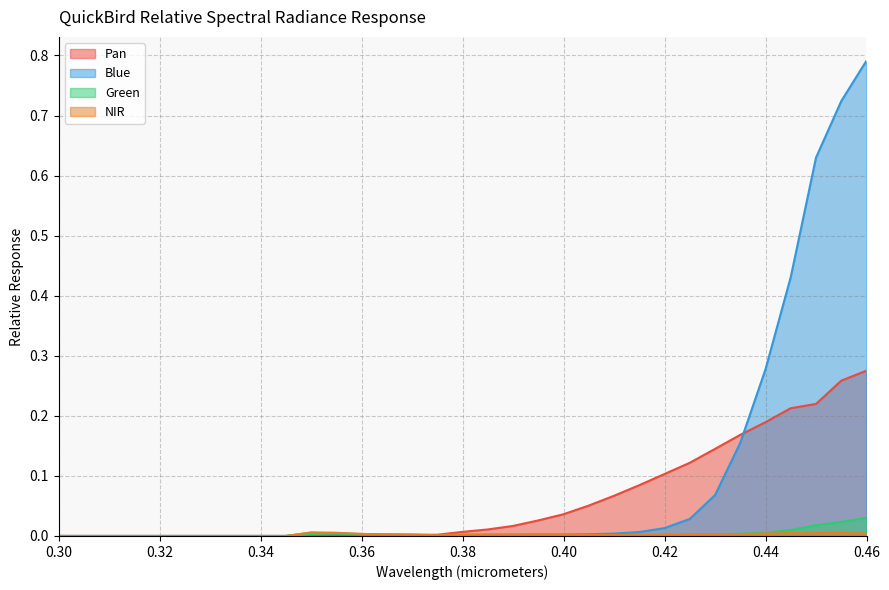

True or false: Blue and NIR intersect in this chart.

True